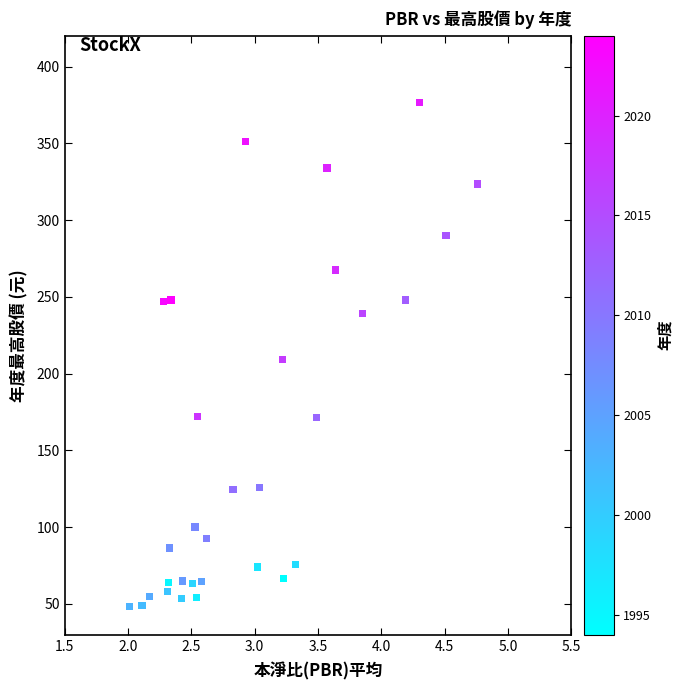

What is the range of Y values (max minus min)?

328.3